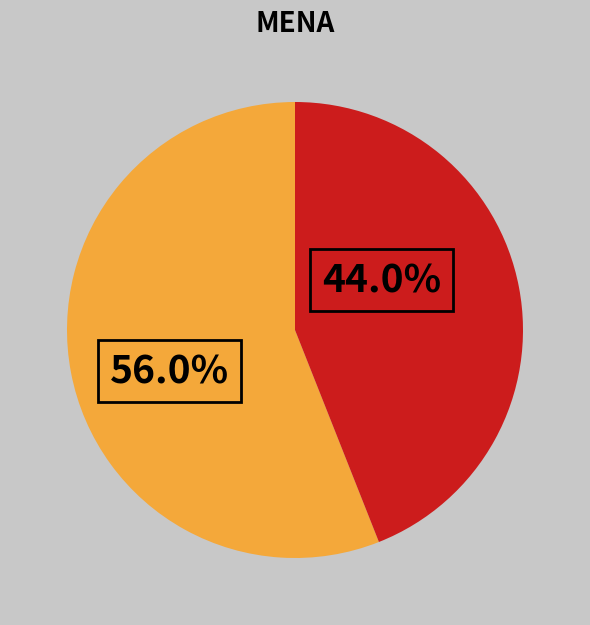

Is there any slice that represents more than half of the pie?

Yes